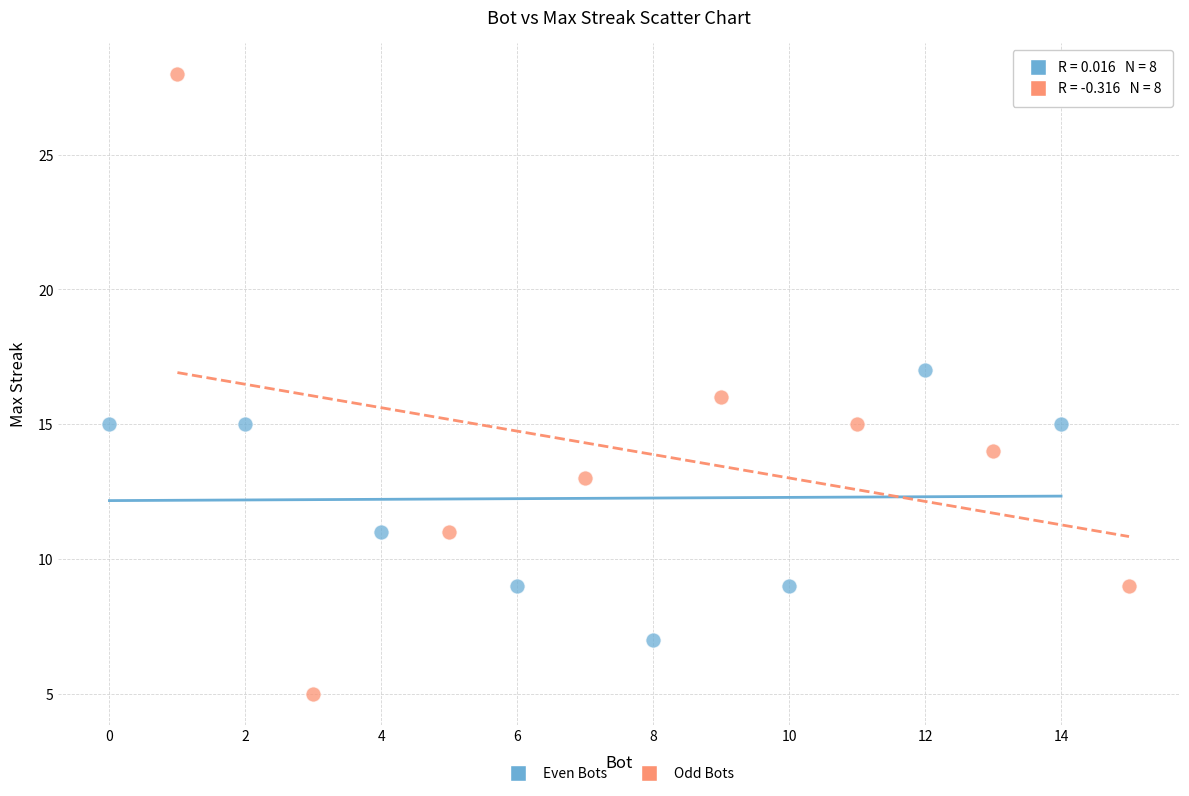

Which series has the largest Y range (max minus min)?

Odd Bots